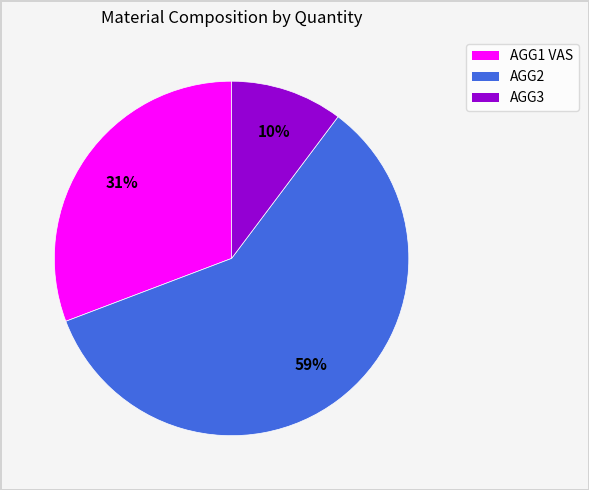

Is the sum of AGG3 and AGG1 VAS greater than half?

No